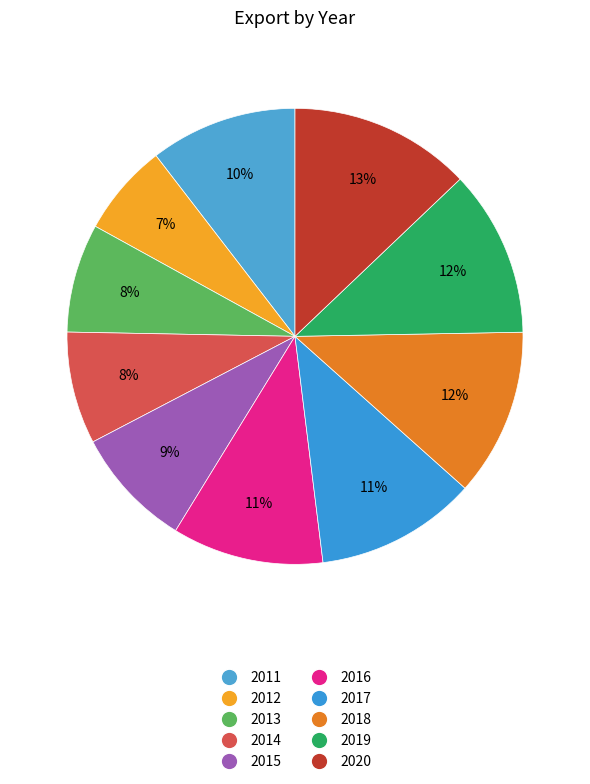

What percentage is the 2012 slice, to the nearest percent?

7%